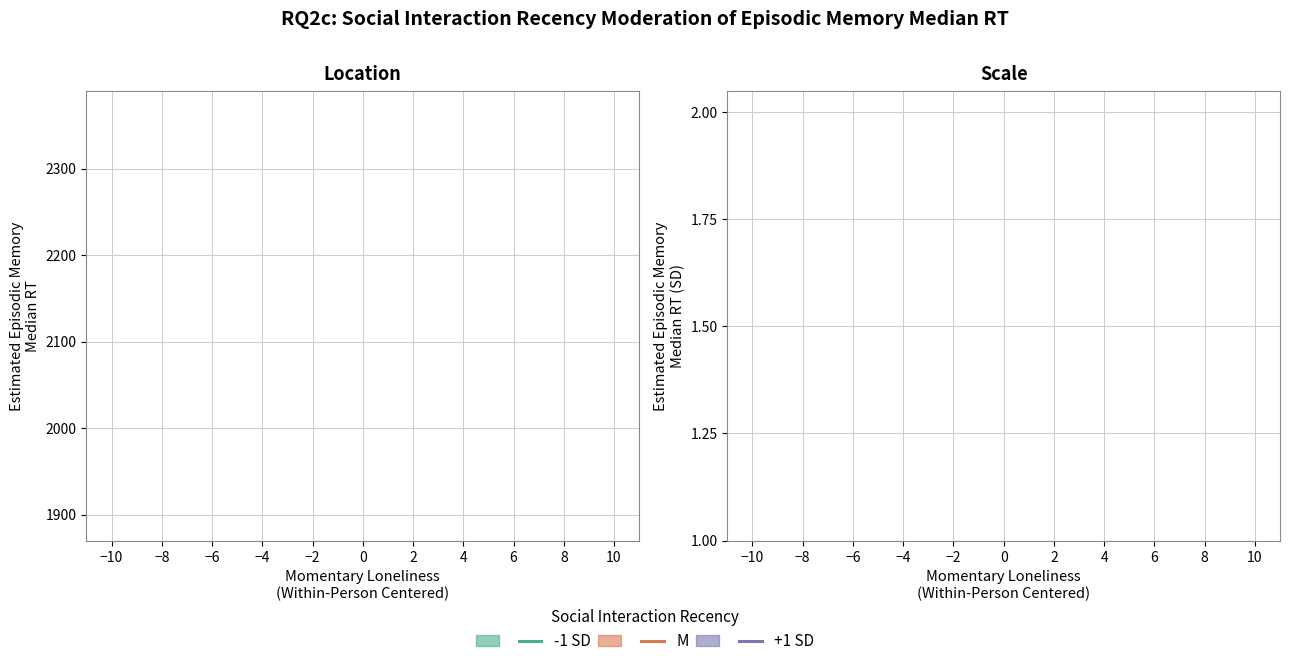

True or false: -1 SD and M intersect in this chart.

False